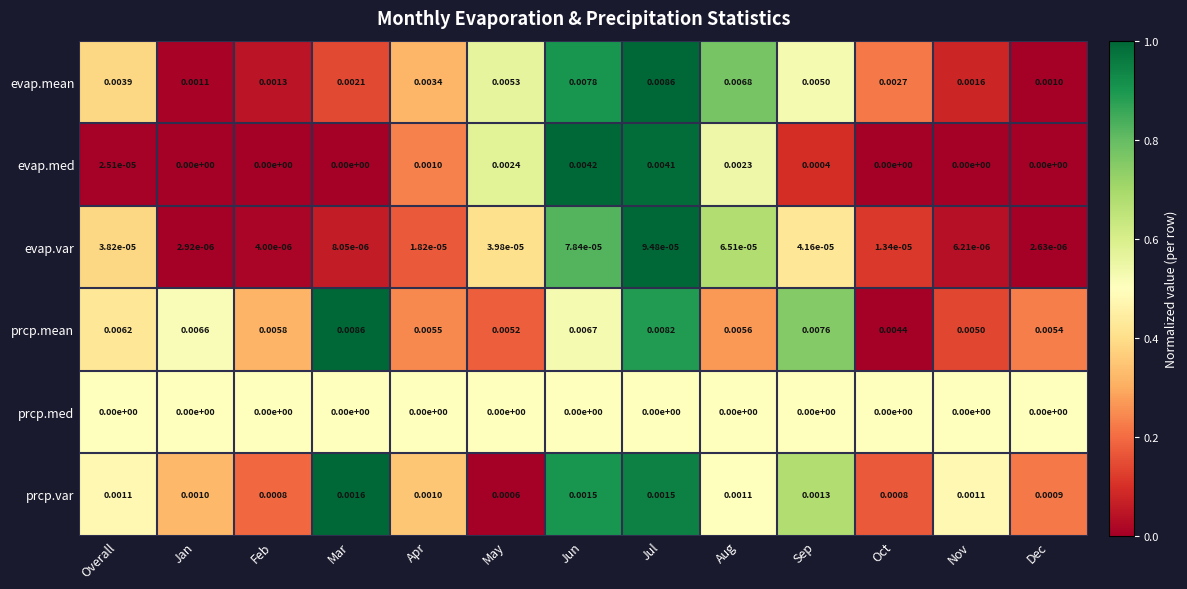

Rank the categories by evap.mean value from lowest to highest.

Dec, Jan, Feb, Nov, Mar, Oct, Apr, Overall, Sep, May, Aug, Jun, Jul